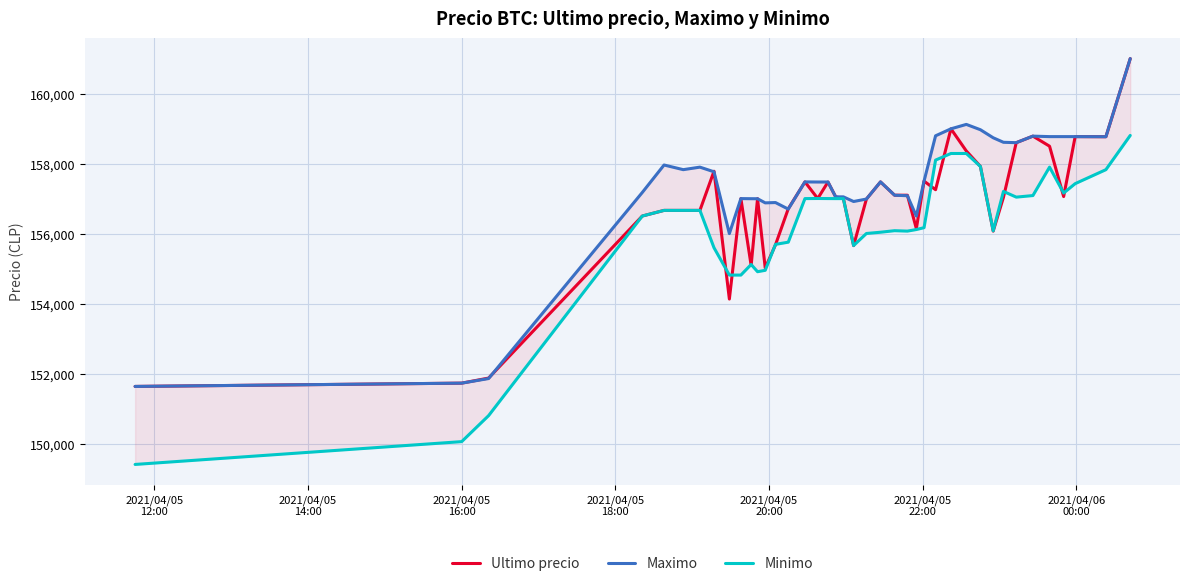

True or false: Ultimo precio has more than 0 interior local peaks.

True